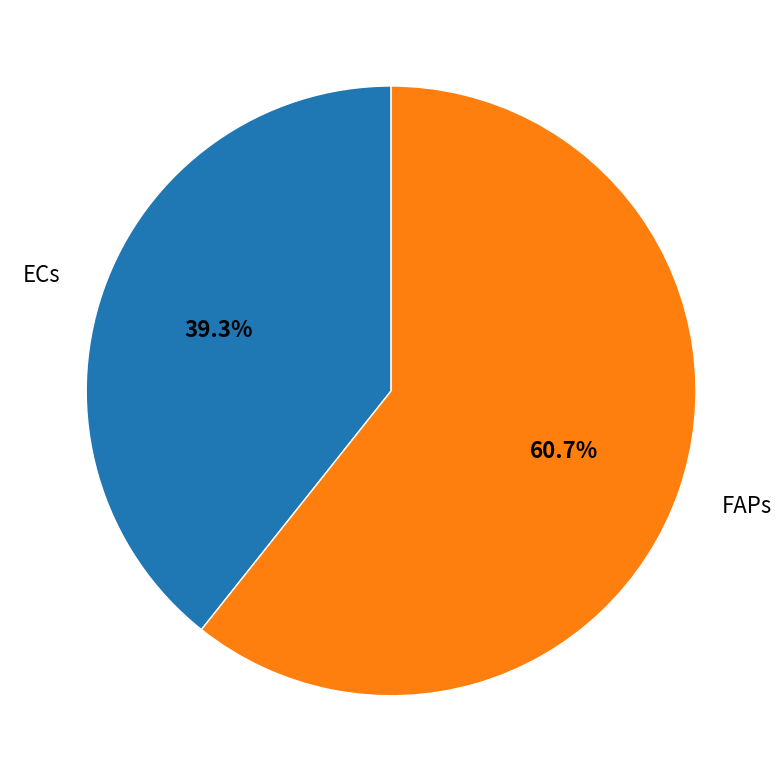

Count the number of slices in the pie.

2